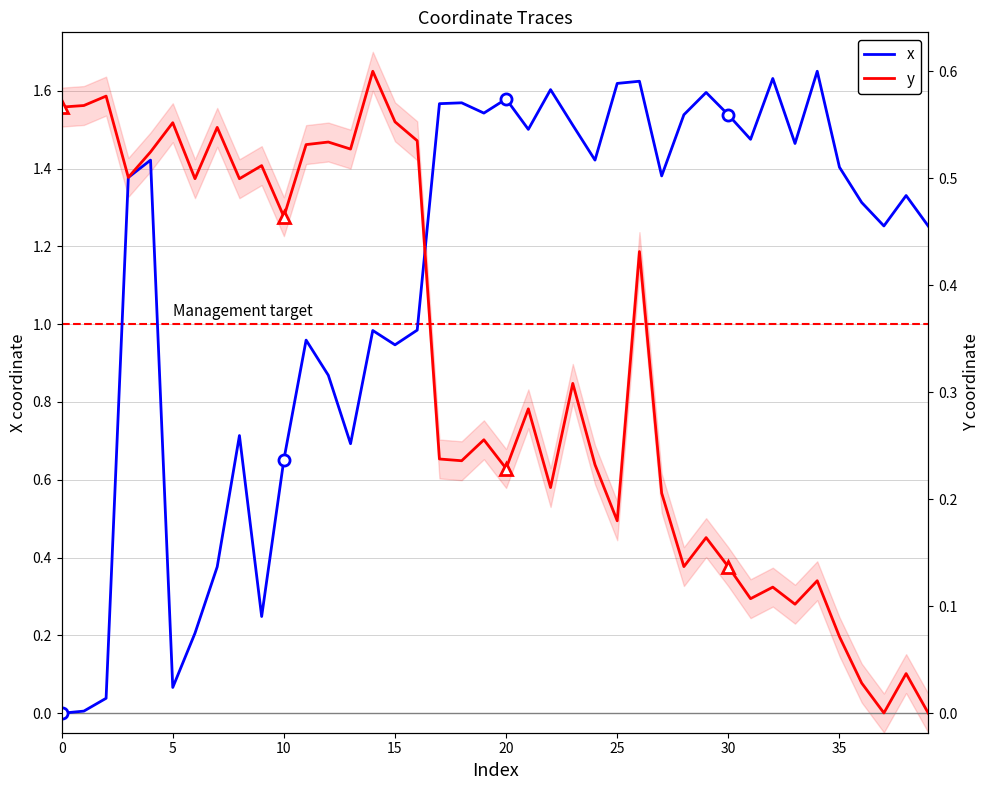

True or false: x has a value of 1.0 at 29.

False